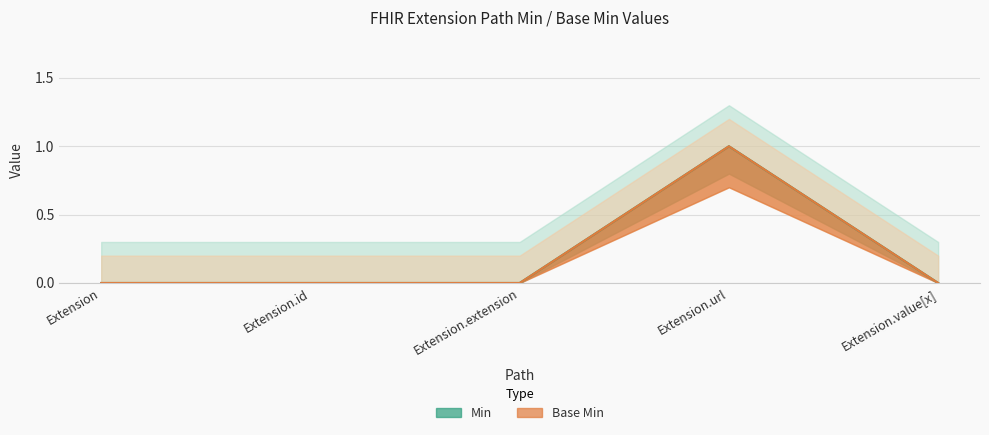

Rank the series at Extension.id from lowest to highest value.

Min, Base Min